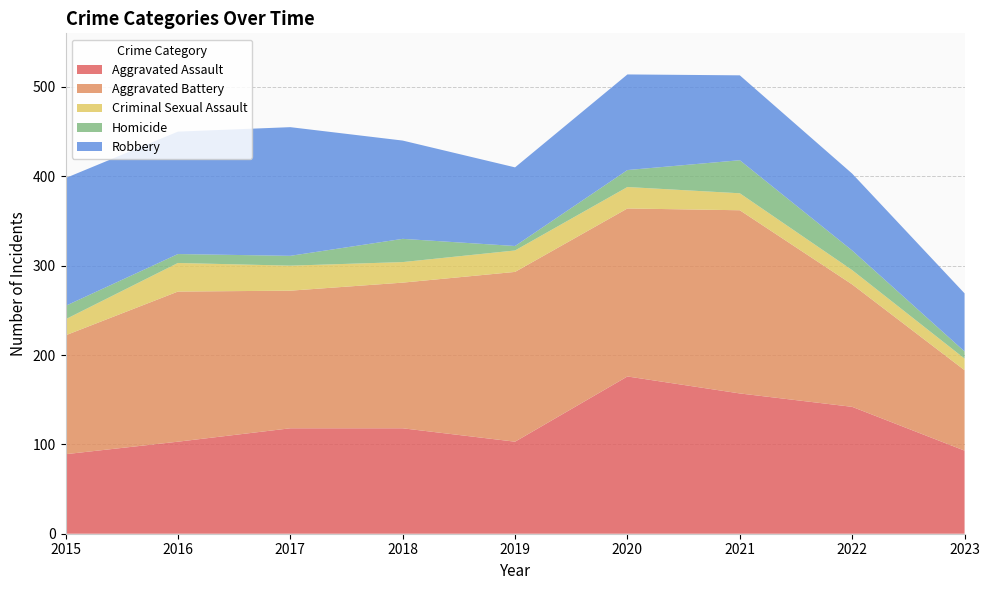

Reading left to right, what are all the values shown in this chart?

Aggravated Assault: 2015=89	2016=103	2017=118	2018=118	2019=103	2020=176	2021=157	2022=142	2023=93
Aggravated Battery: 2015=133	2016=168	2017=154	2018=163	2019=190	2020=188	2021=205	2022=137	2023=90
Criminal Sexual Assault: 2015=18	2016=32	2017=28	2018=23	2019=24	2020=24	2021=19	2022=16	2023=13
Homicide: 2015=15	2016=10	2017=11	2018=26	2019=5	2020=19	2021=37	2022=22	2023=8
Robbery: 2015=143	2016=137	2017=144	2018=110	2019=88	2020=107	2021=95	2022=86	2023=65